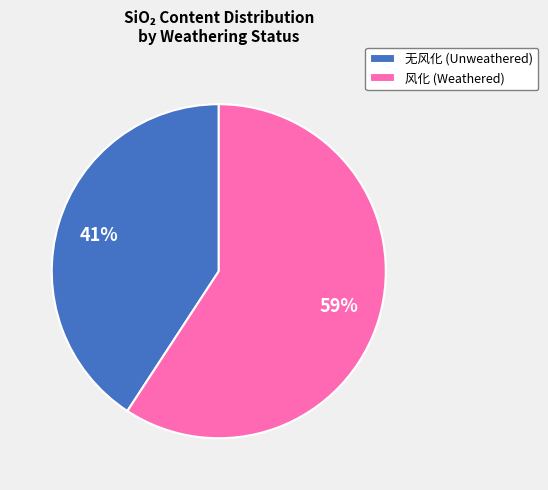

To the nearest percent, what is the average slice percentage?

50%